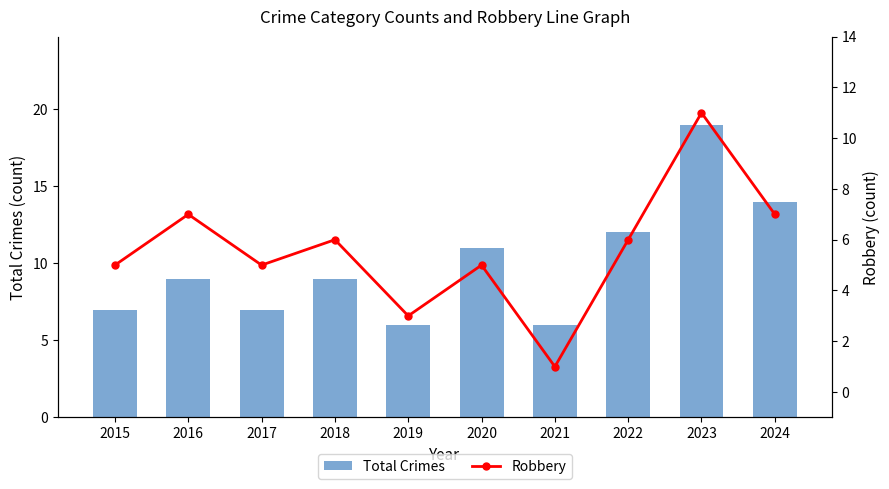

What is the average value of the Total Crimes series?

10